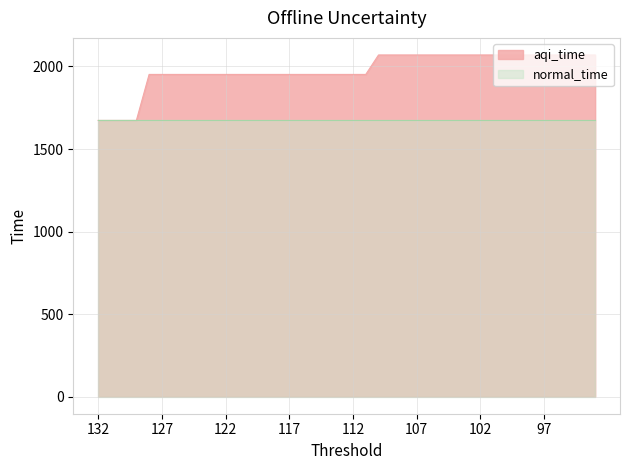

True or false: the data has more than 2 interior local peaks.

False